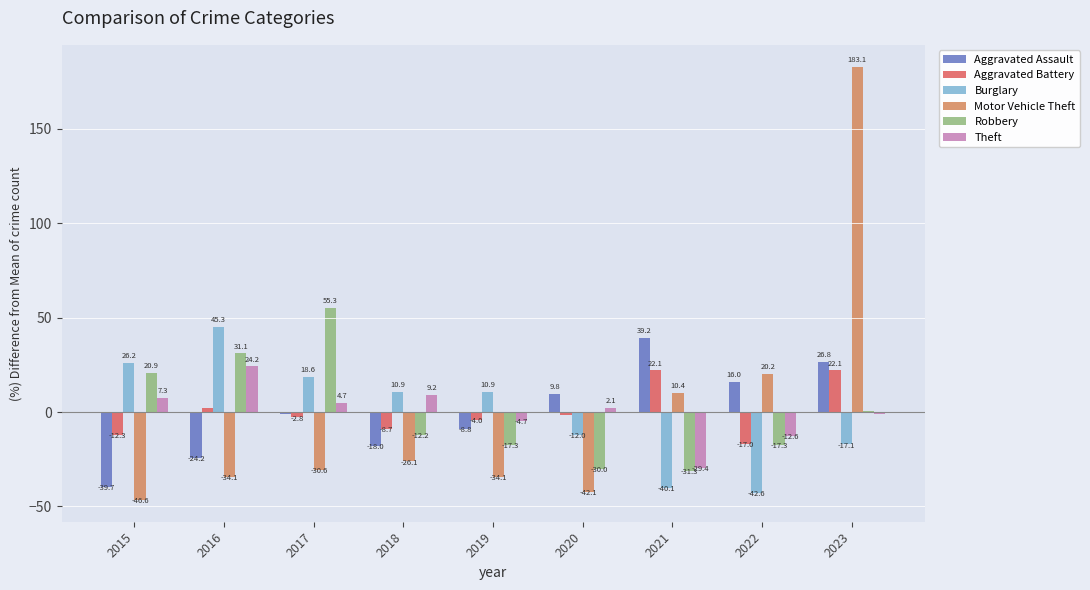

The value of Theft at 2022 is -12.6. True or false?

True